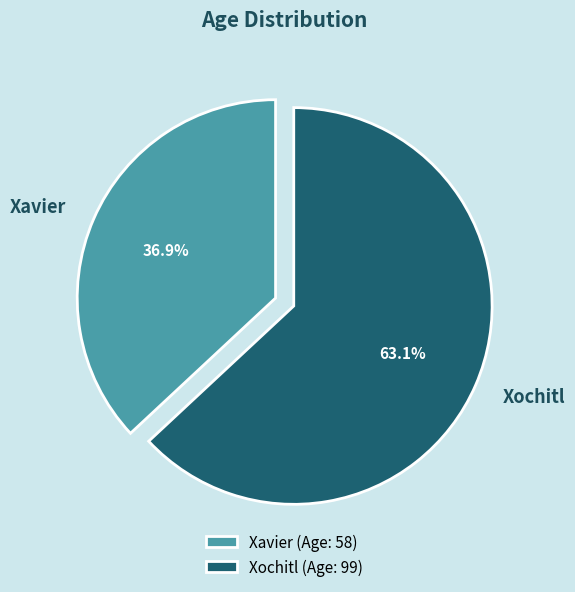

To the nearest percent, what is the combined percentage of Xochitl and Xavier?

100%